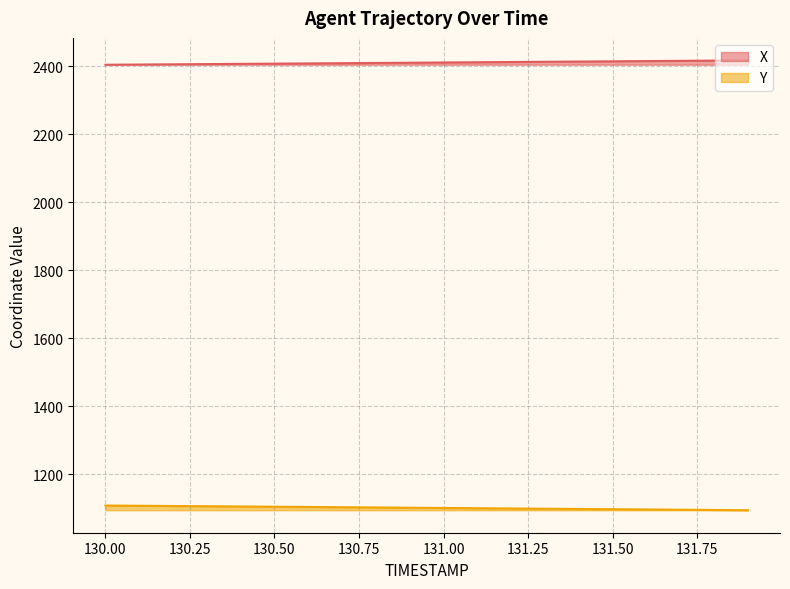

Which category has the lowest value across all series?

131.9